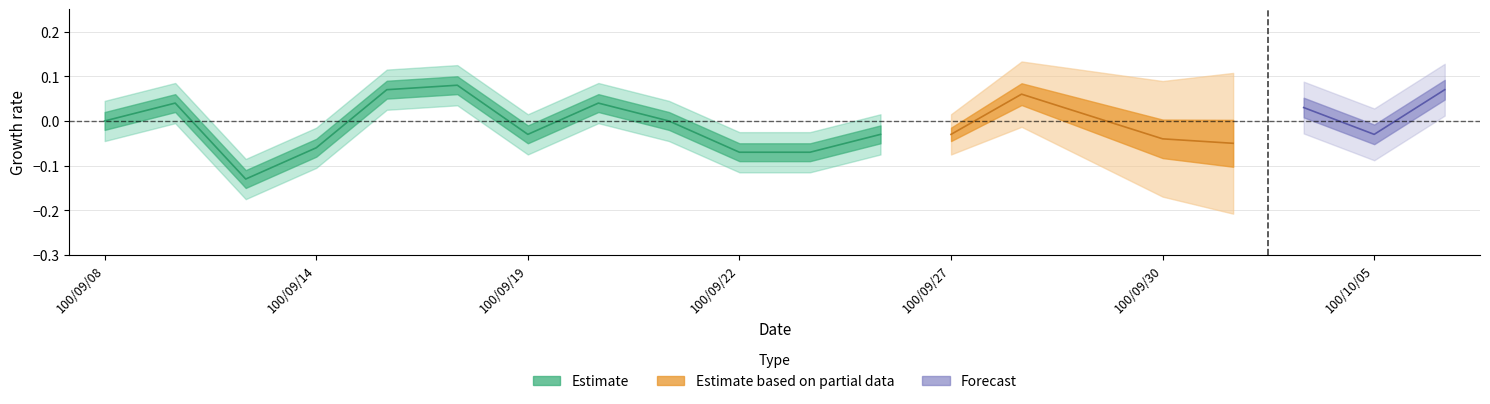

How many close values are between 0 and 1?

20